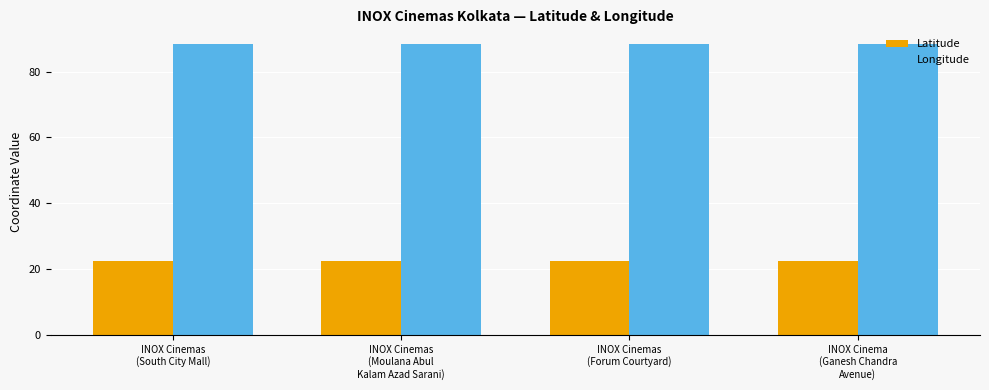

What is the minimum value for Latitude?

22.5